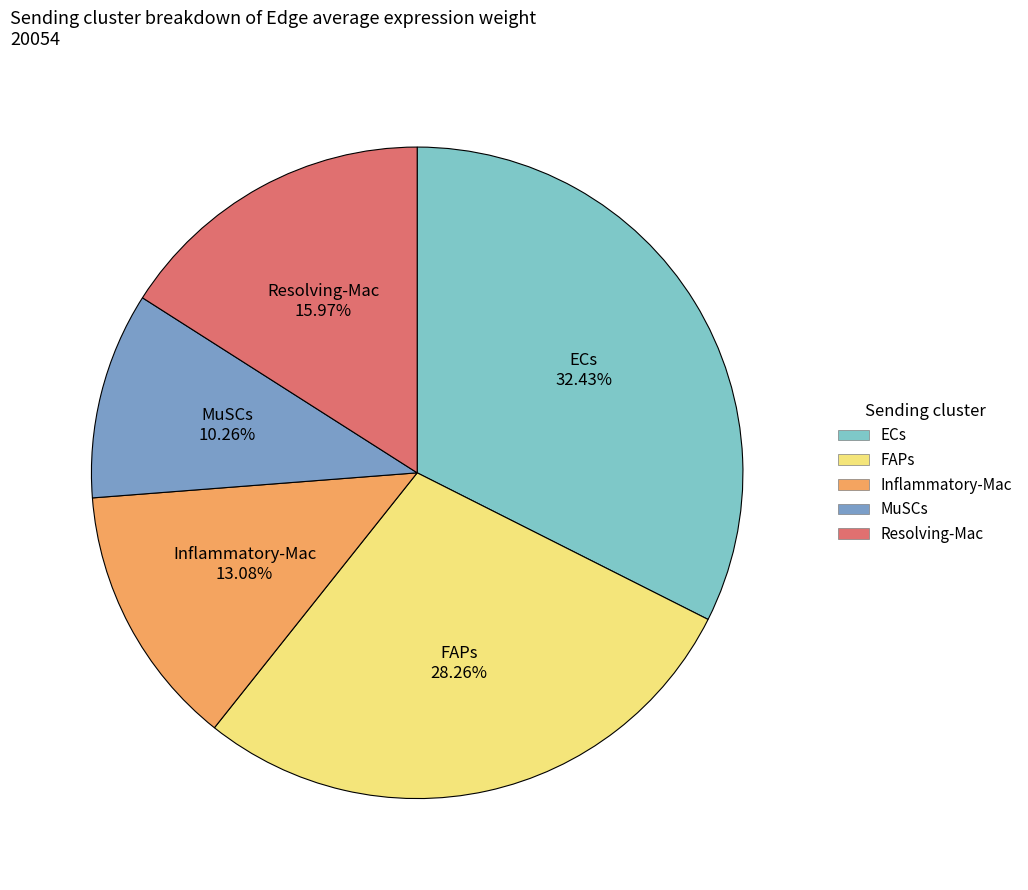

The MuSCs slice represents 10% of the pie. True or false?

True